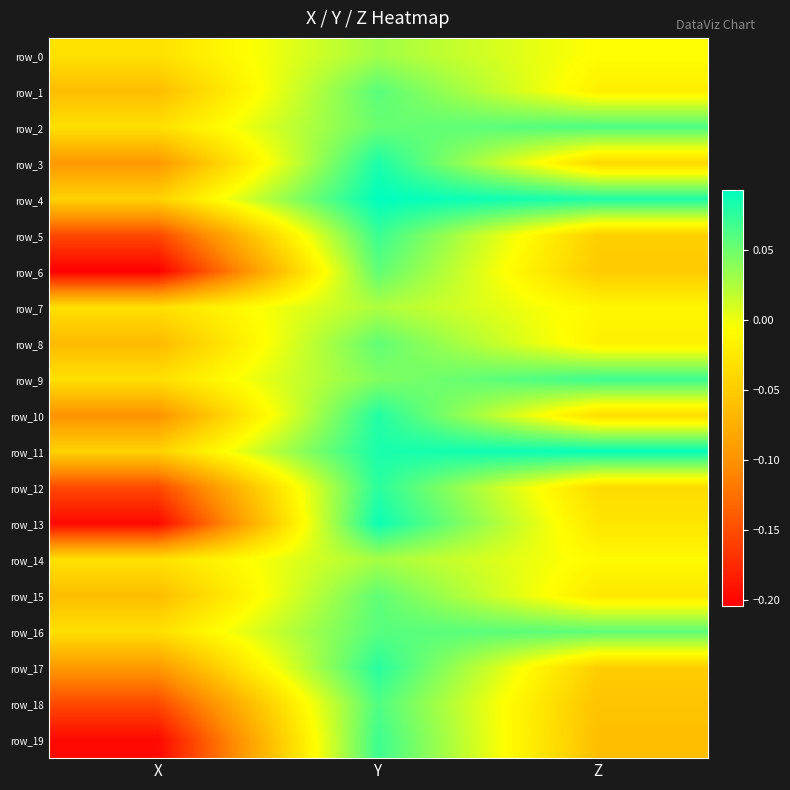

What is the difference between the row_4 values at X and Z?

0.1